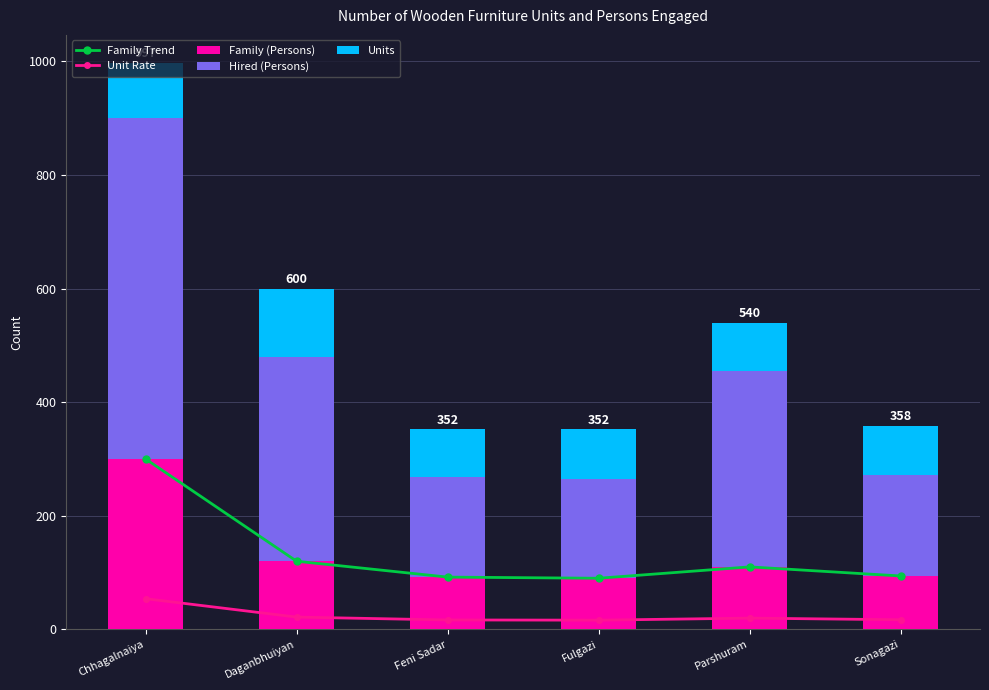

At which label does Family Trend first exceed 110?

Chhagalnaiya